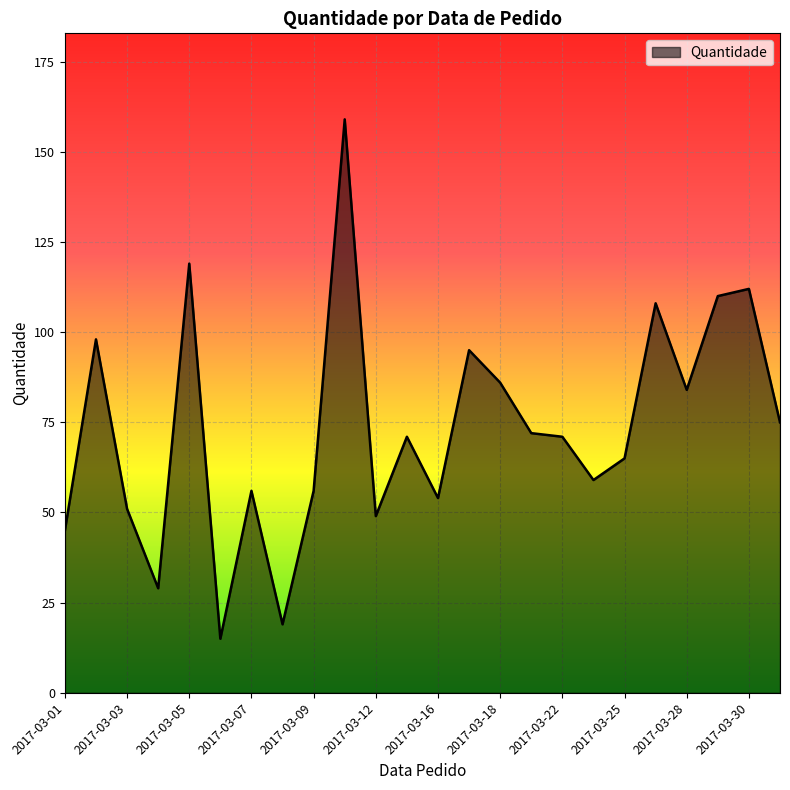

What is the difference between the maximum and minimum values?

144